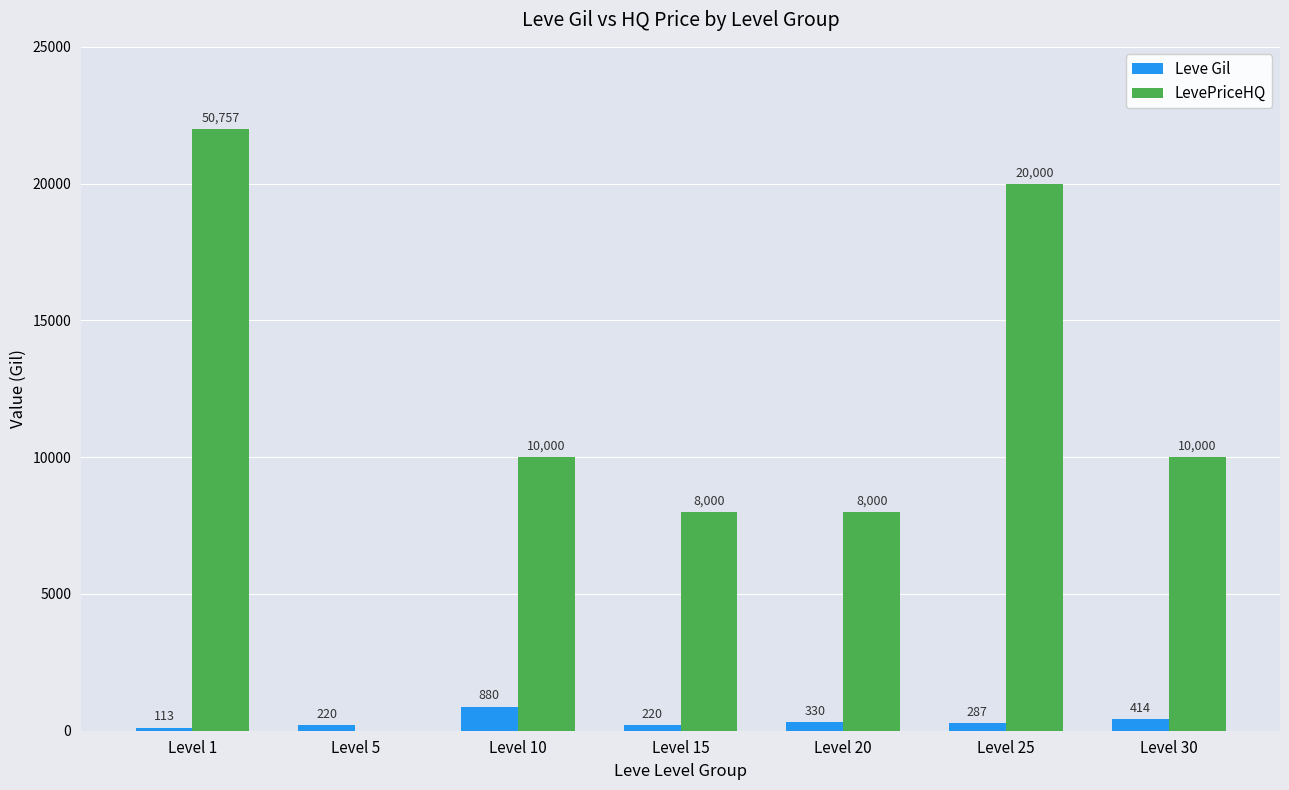

Is the value of LevePriceHQ at Level 10 greater than the value of Leve Gil at Level 10?

Yes